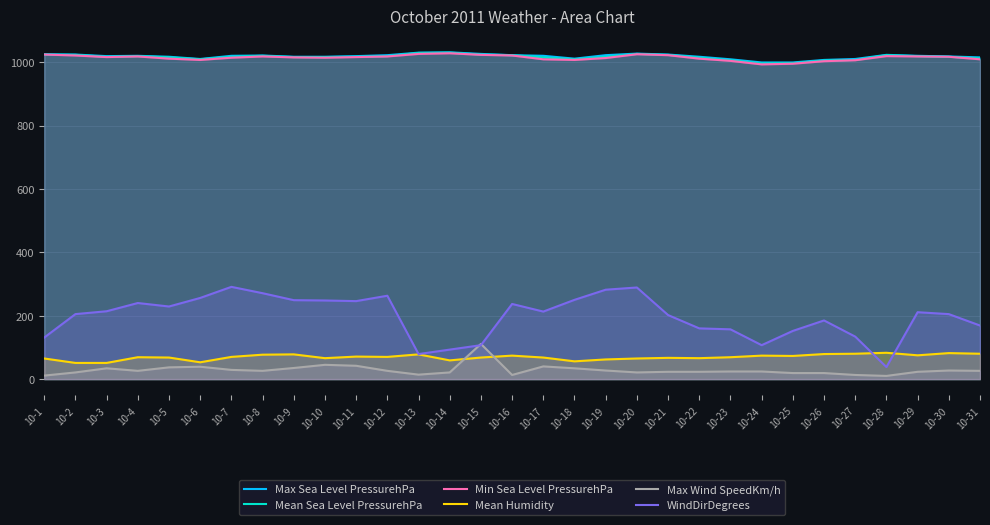

How many data points in Mean Sea Level PressurehPa are above 1017?

13